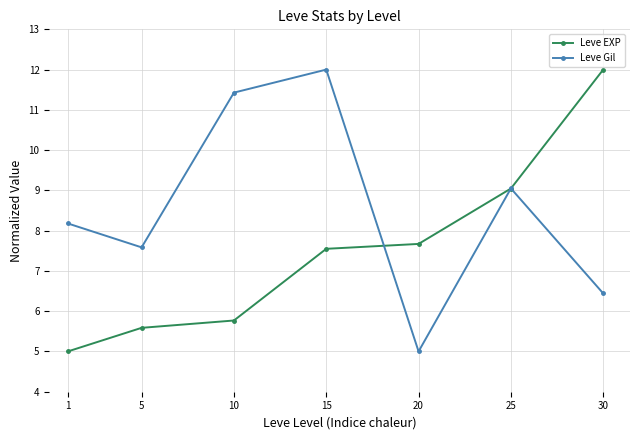

What is the sum of the Leve Gil values at 30 and 15?

18.4